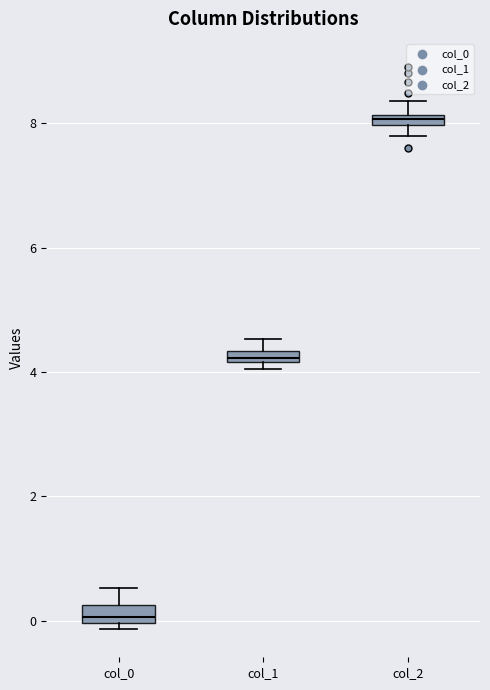

Where does the upper whisker of the box for col_1 end on the y-axis? The values are not printed on the chart, so give them approximately, as read against the axis.

4.6